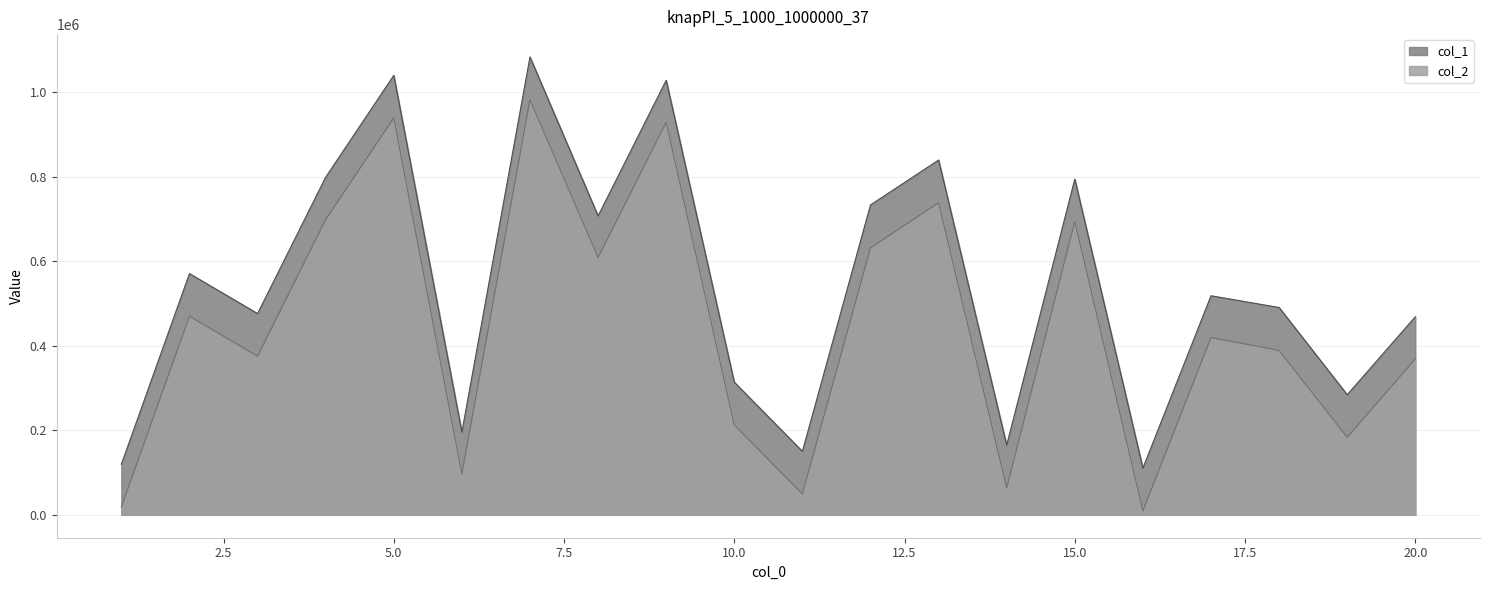

How many values in the col_1 series exceed 518415?

9